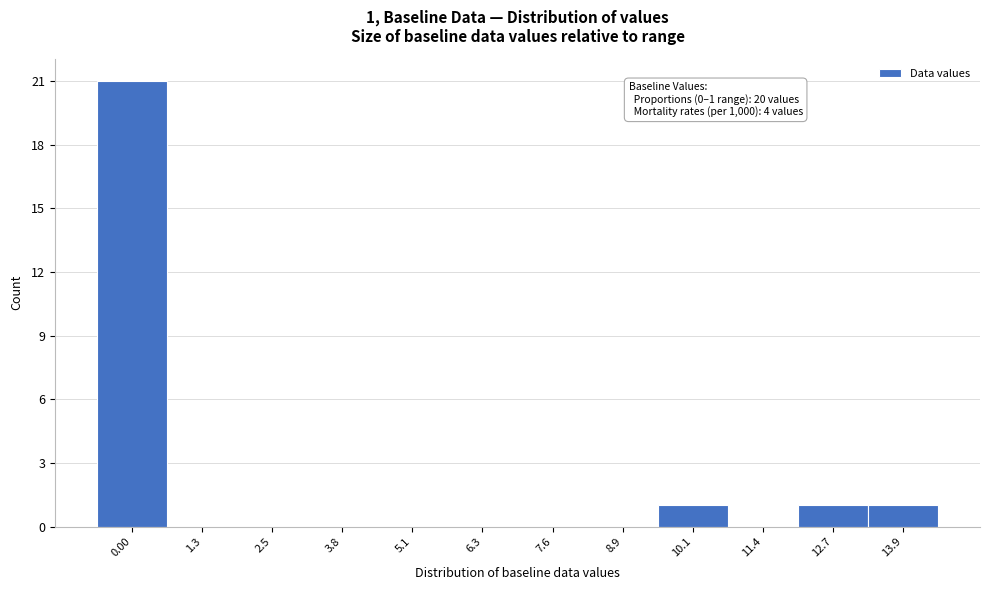

Reading right to left, what are all the values shown in this chart?

13.9=1	12.7=1	11.4=0	10.1=1	8.9=0	7.6=0	6.3=0	5.1=0	3.8=0	2.5=0	1.3=0	0.00=21